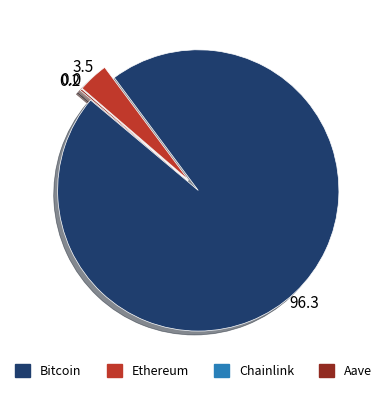

Which has a higher value, Bitcoin or Ethereum?

Bitcoin